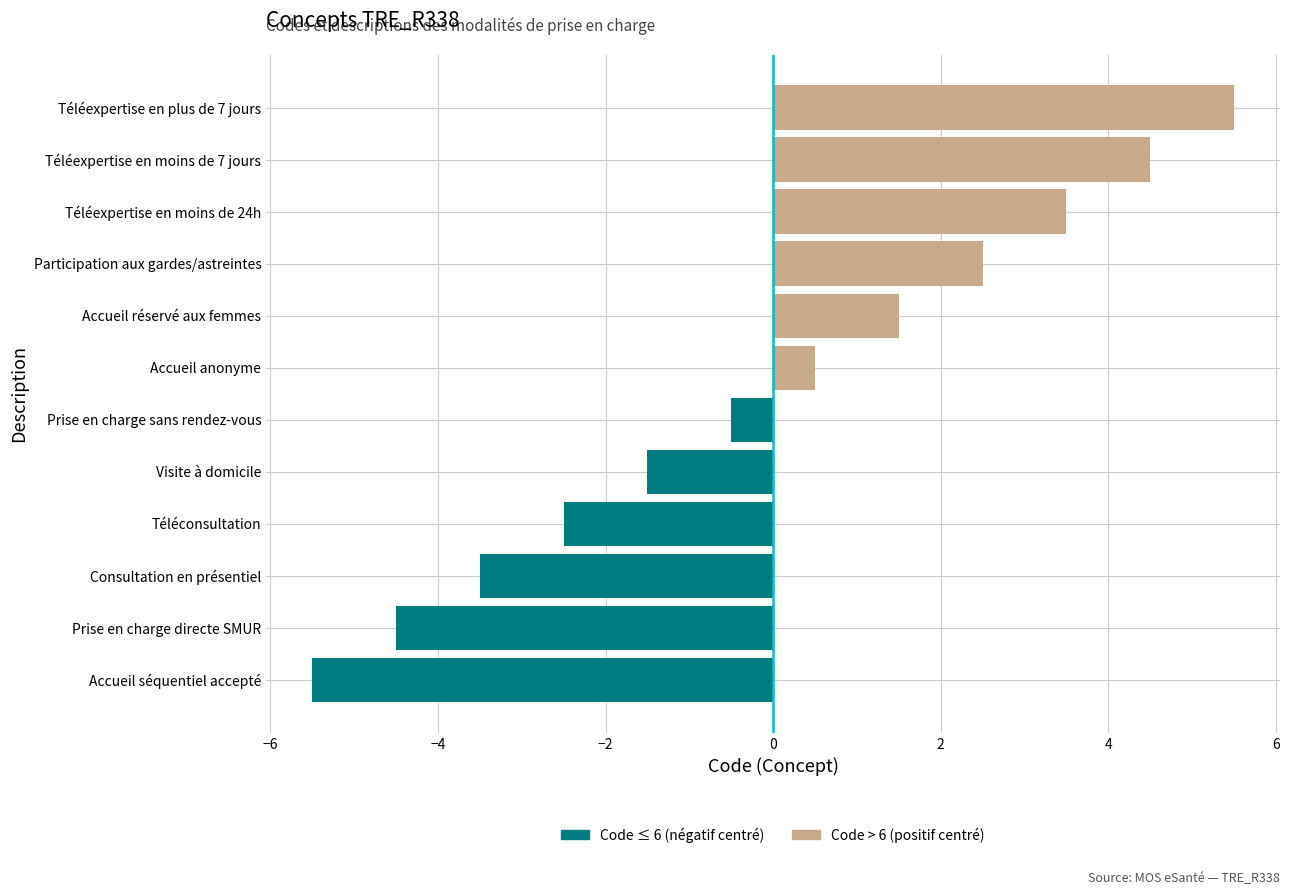

List the labels in order of value, smallest first.

Accueil séquentiel accepté, Prise en charge directe SMUR, Consultation en présentiel, Téléconsultation, Visite à domicile, Prise en charge sans rendez-vous, Accueil anonyme, Accueil réservé aux femmes, Participation aux gardes/astreintes, Téléexpertise en moins de 24h, Téléexpertise en moins de 7 jours, Téléexpertise en plus de 7 jours